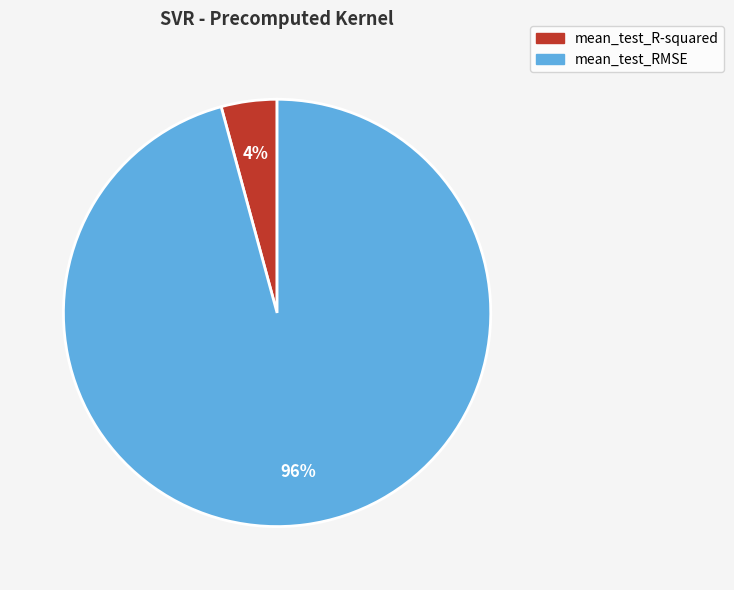

How many slices are in this pie chart?

2